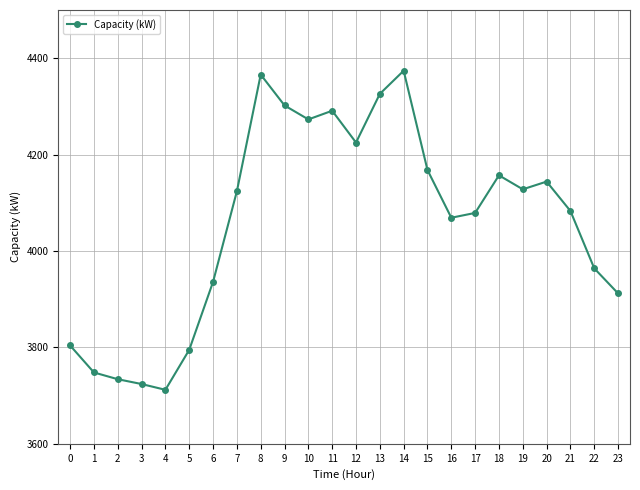

Reading left to right, list all the values displayed in this chart.

3804	3748	3734	3724	3712	3795	3936	4124	4366	4302	4273	4291	4225	4326	4374	4168	4069	4079	4157	4128	4144	4083	3964	3912